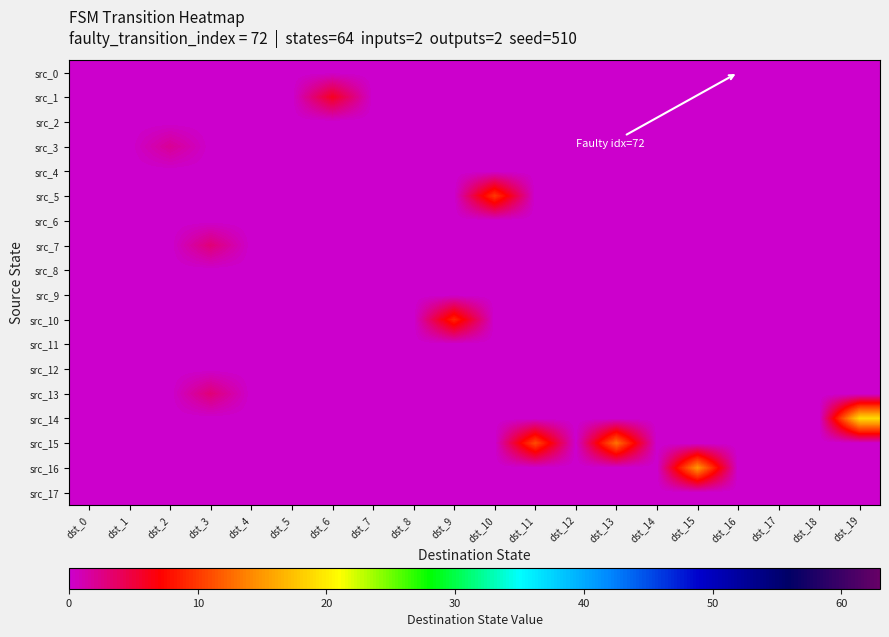

Between dst_2 and dst_19, which is larger?

dst_2